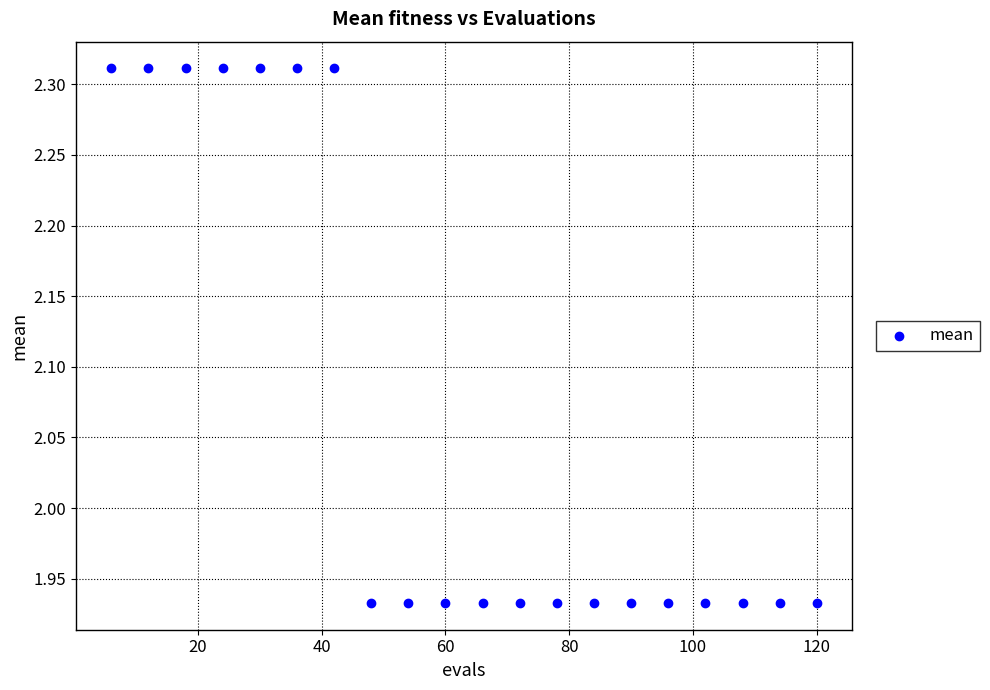

What is the range of X values (max minus min)?

114.0